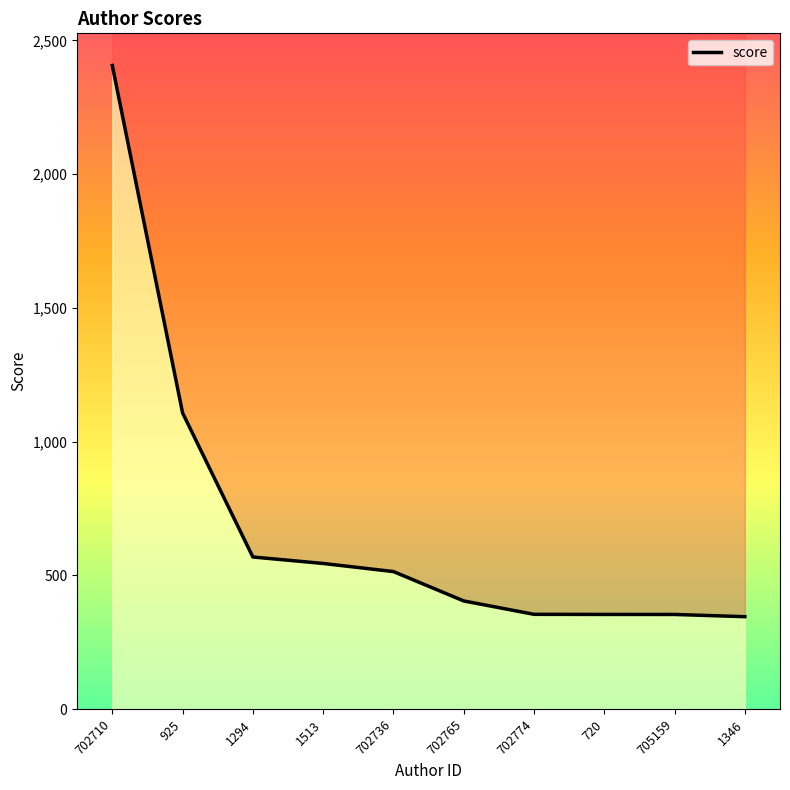

What is the difference between the maximum and minimum values?

2061.0